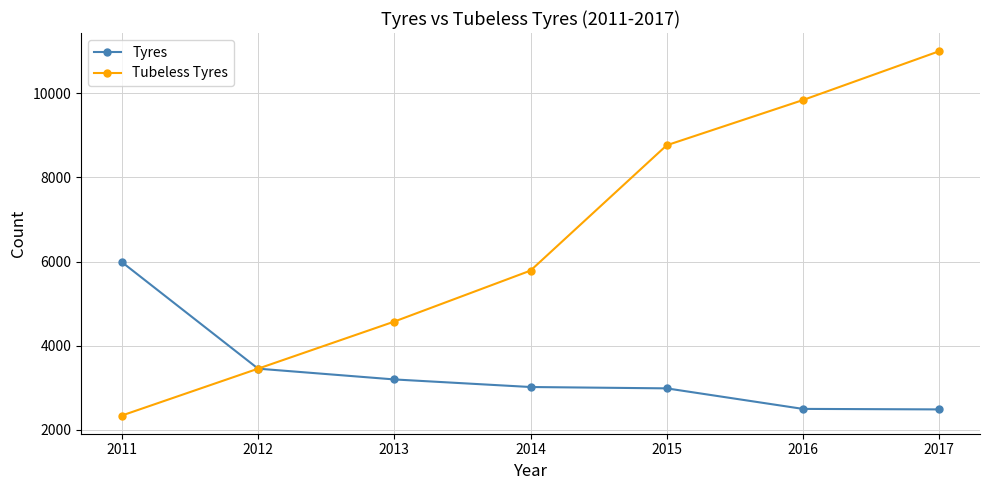

What is the spread (max minus min) of values at 2017?

8510